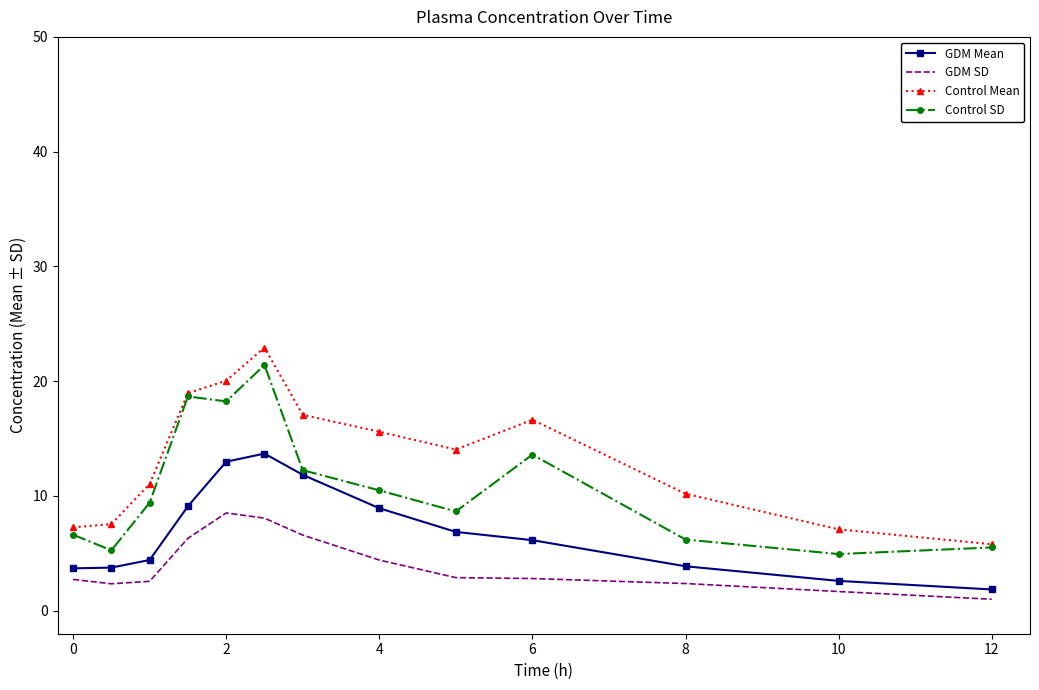

What is the smallest value displayed?

1.0